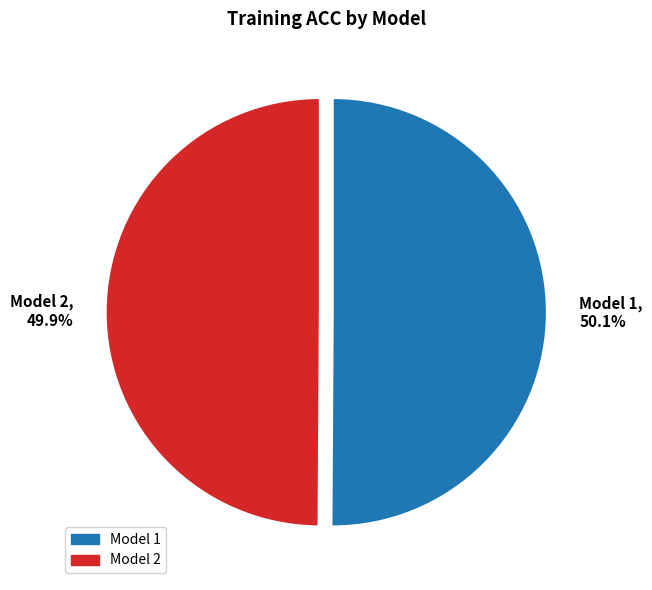

Count the number of slices in the pie.

2